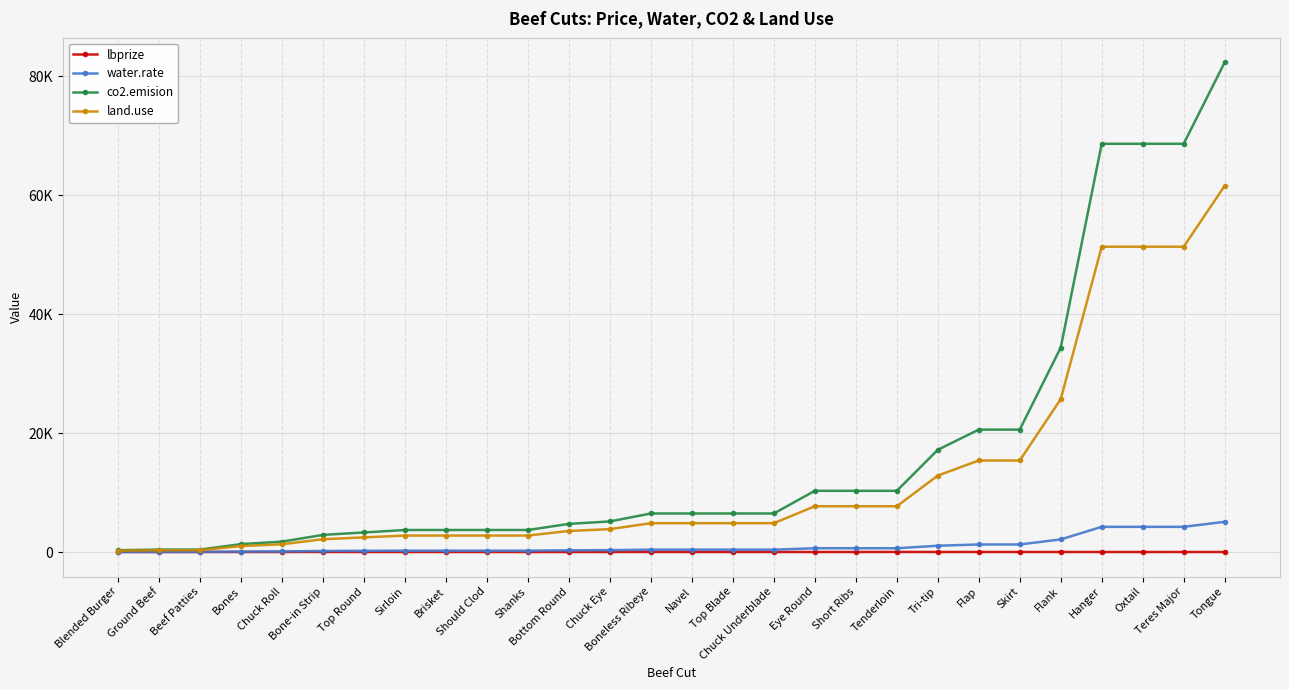

What is the average value of the lbprize series?

6.7